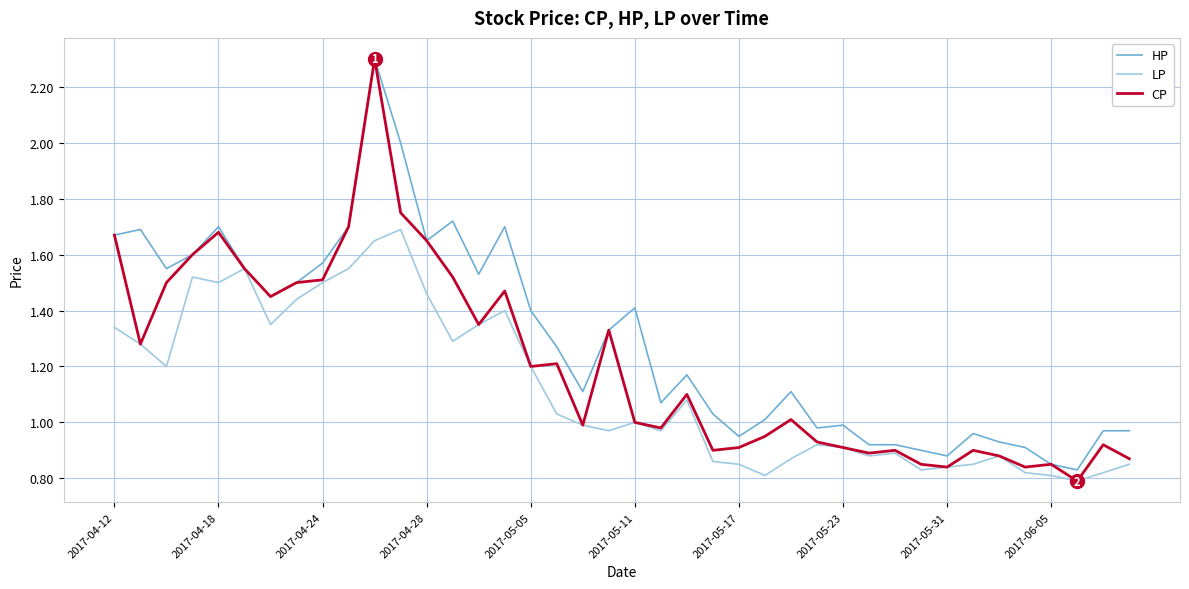

What are all the series names shown in the legend?

HP, LP, CP